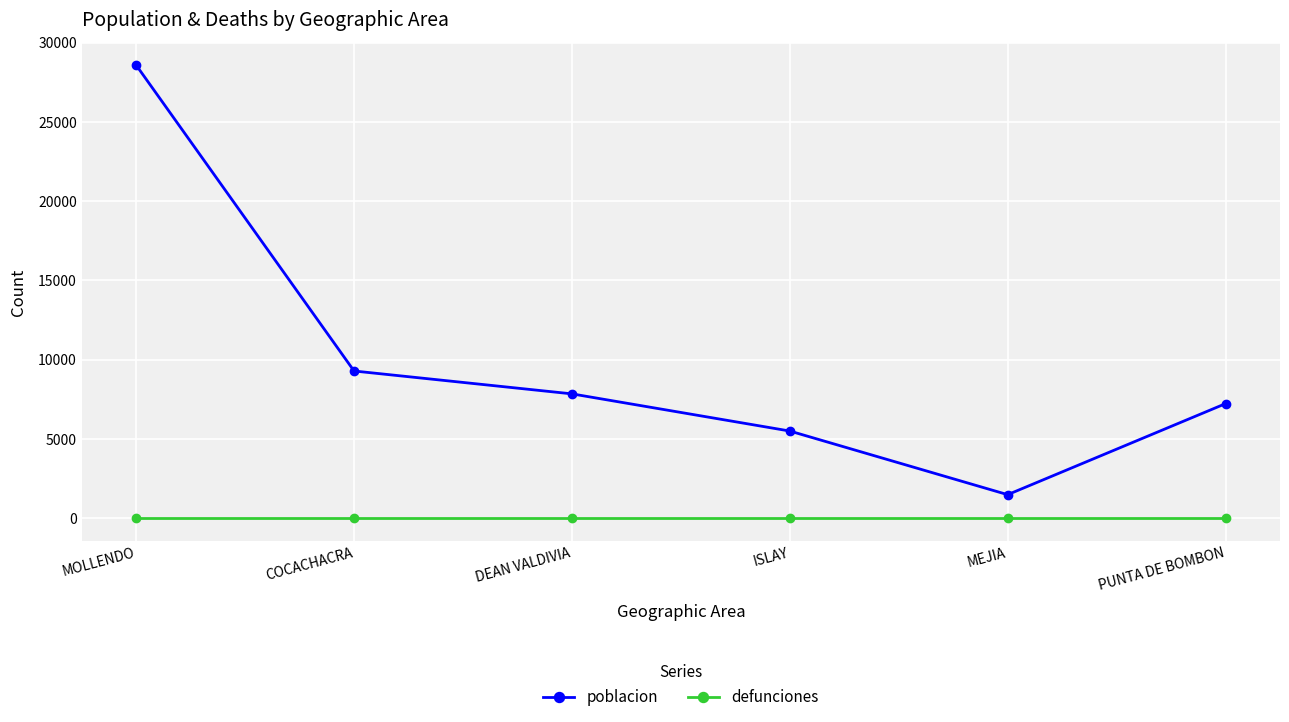

What is the label of the 6th point from the left?

PUNTA DE BOMBON